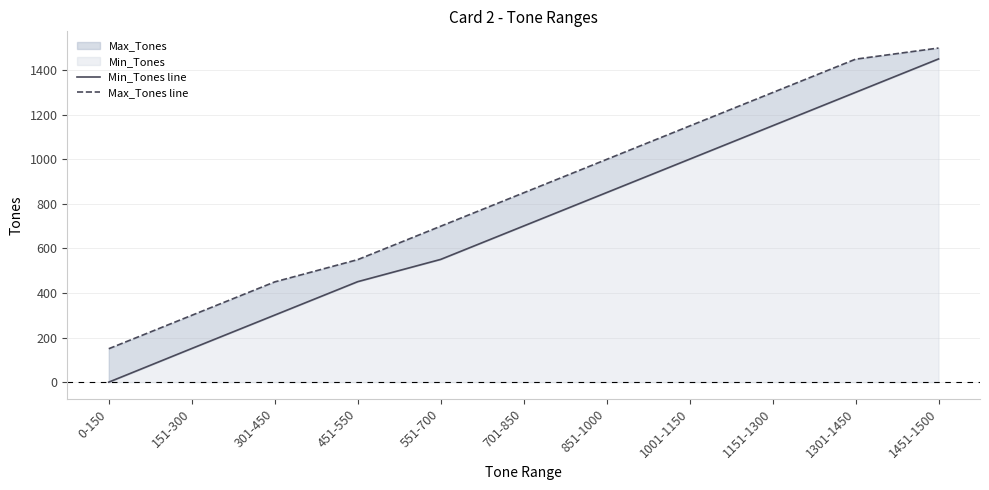

The value of Min_Tones line at 1451-1500 is 2305. True or false?

False